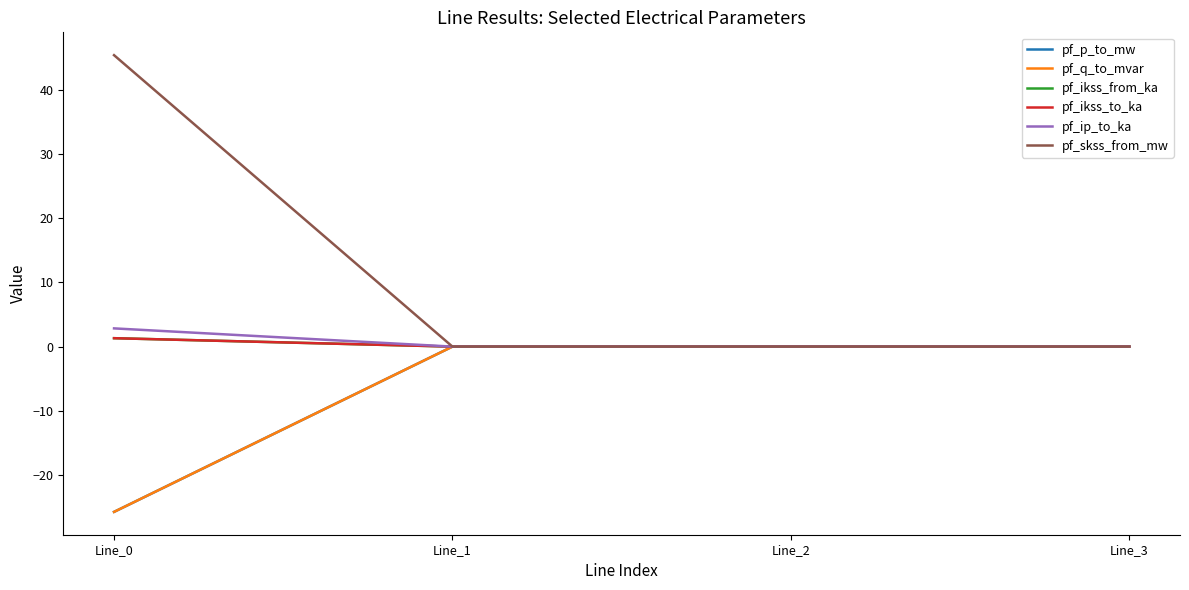

Does the chart display data point markers on the line(s)?

No